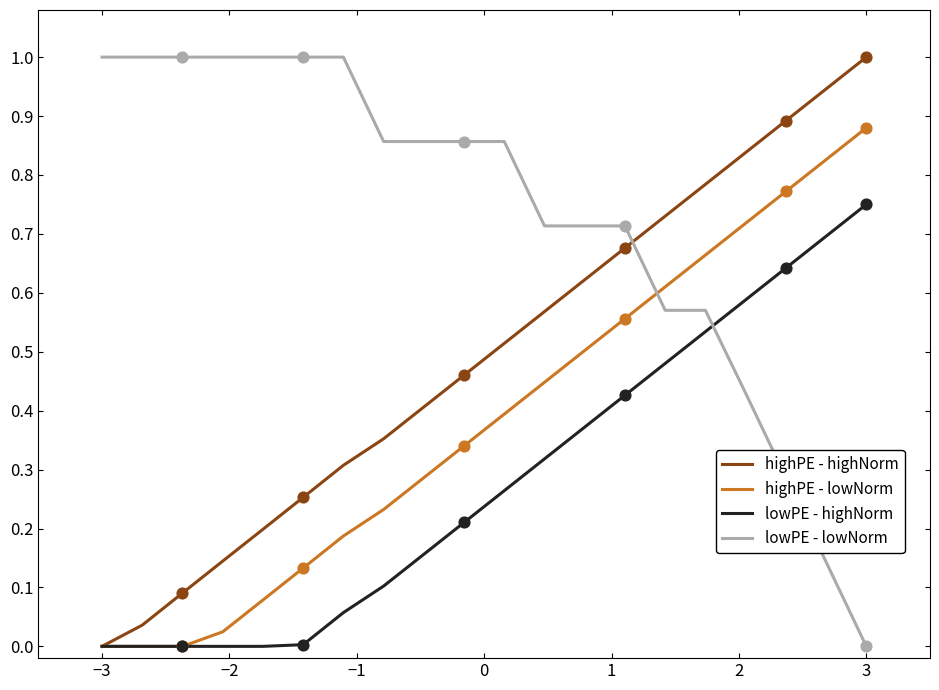

Which series has the largest total across all categories?

lowPE - lowNorm